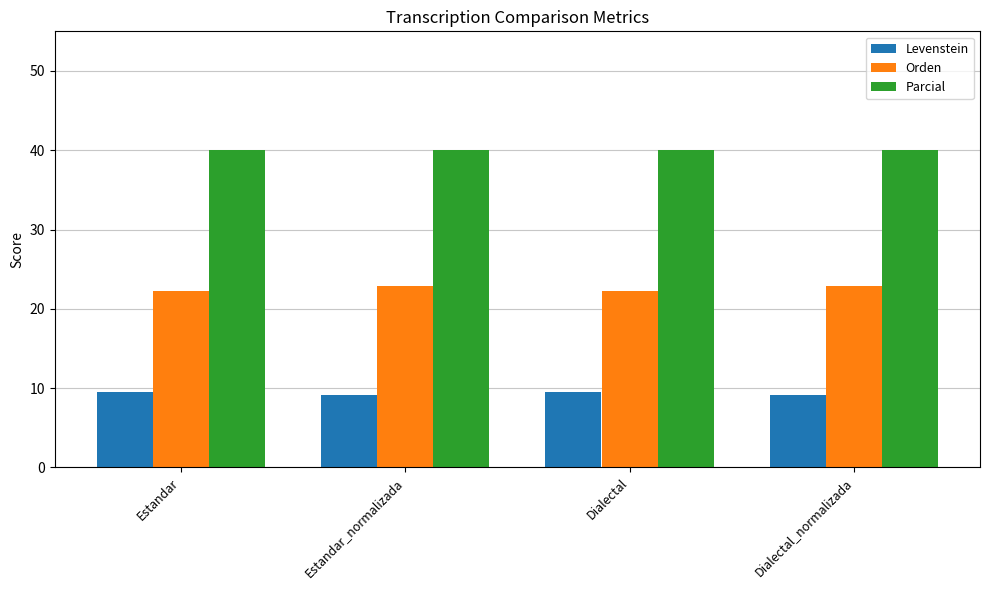

Reading right to left, extract all data points from this chart.

Levenstein: Dialectal_normalizada=9.1	Dialectal=9.5	Estandar_normalizada=9.1	Estandar=9.5
Orden: Dialectal_normalizada=22.9	Dialectal=22.2	Estandar_normalizada=22.9	Estandar=22.2
Parcial: Dialectal_normalizada=40.0	Dialectal=40.0	Estandar_normalizada=40.0	Estandar=40.0